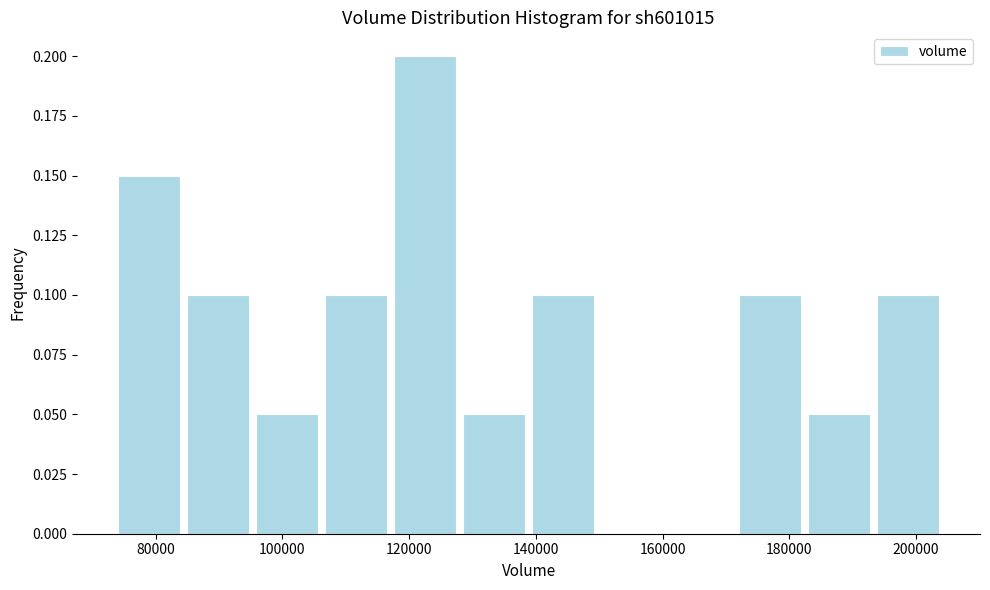

How tall is the bar that spans 74000 to 84000 on the x-axis? Neither the bar edges nor the heights are printed on the chart, so give them approximately, as read against the axes.

0.15